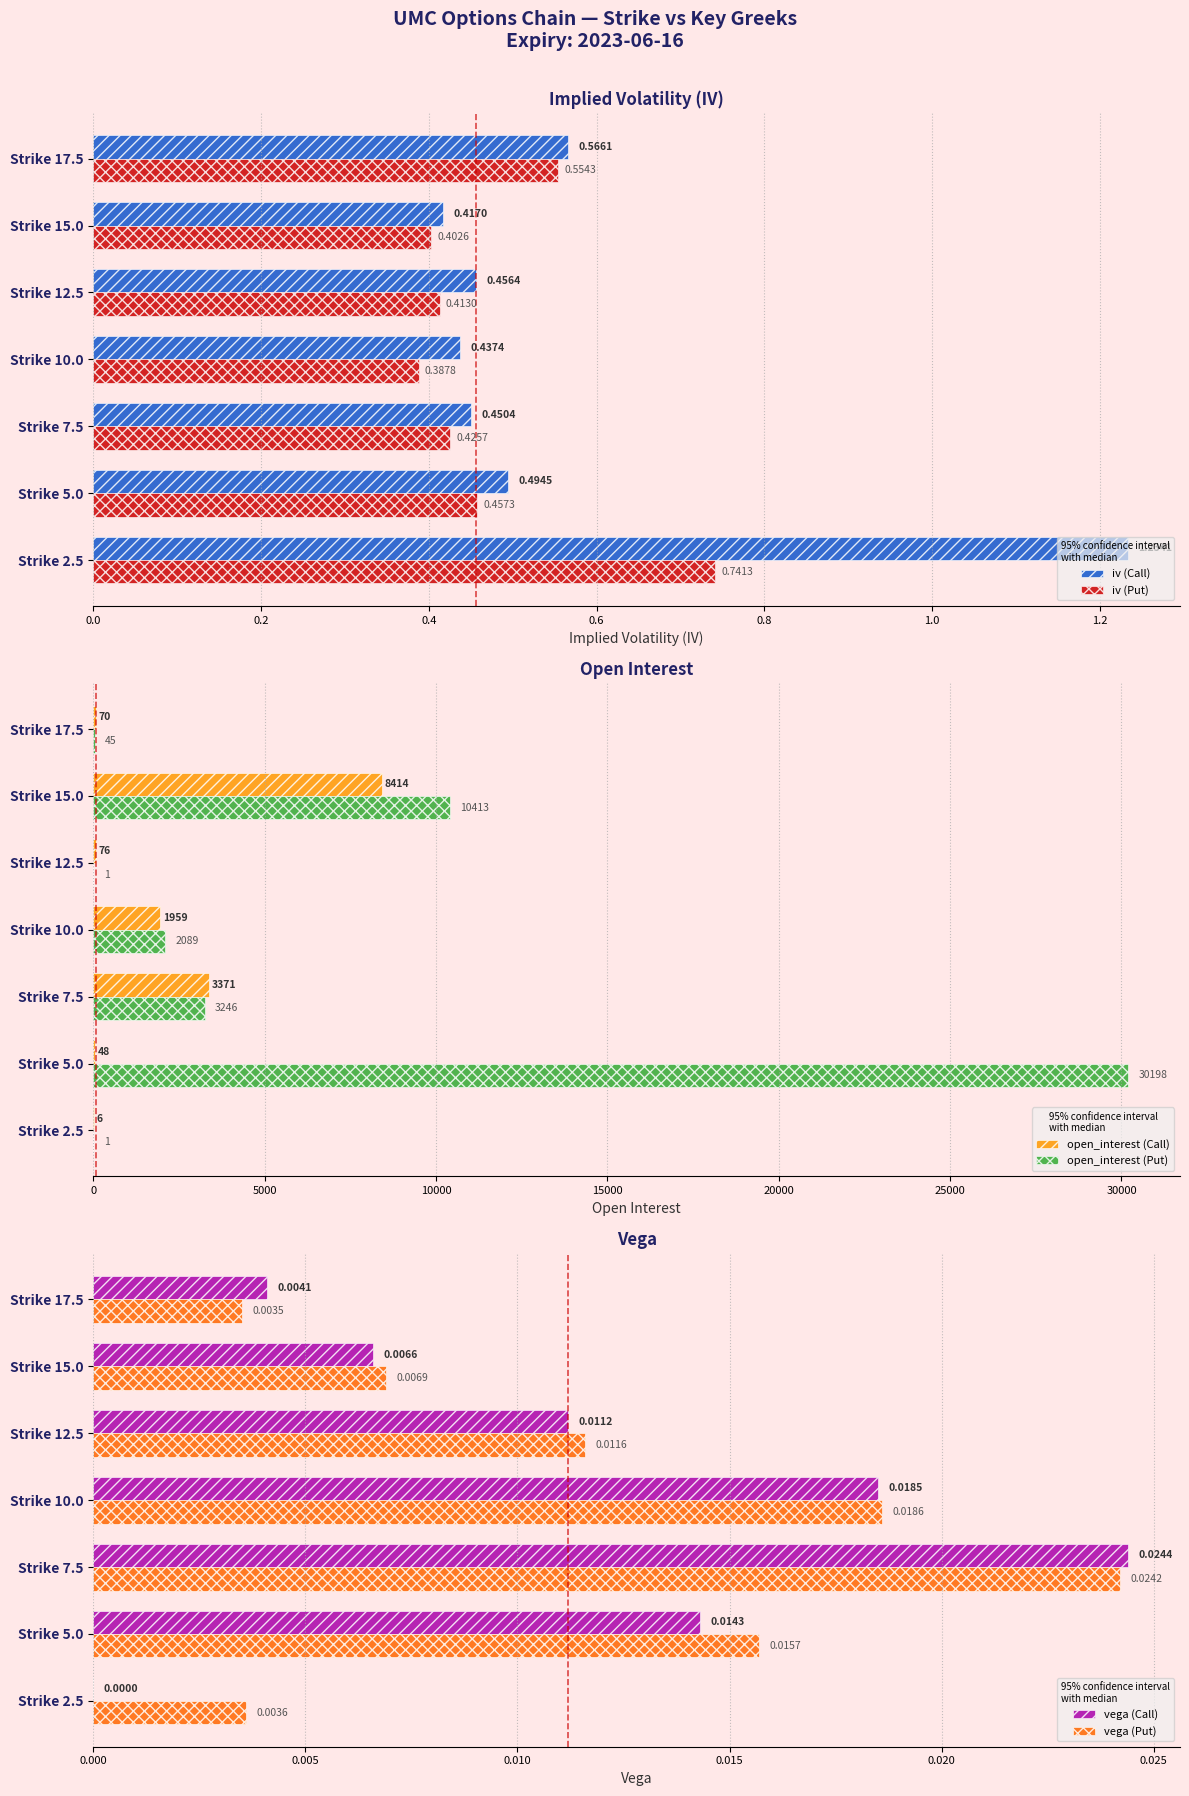

List the series in order of their peak value, highest first.

open_interest (Put), open_interest (Call), iv (Call), iv (Put), vega (Call), vega (Put)